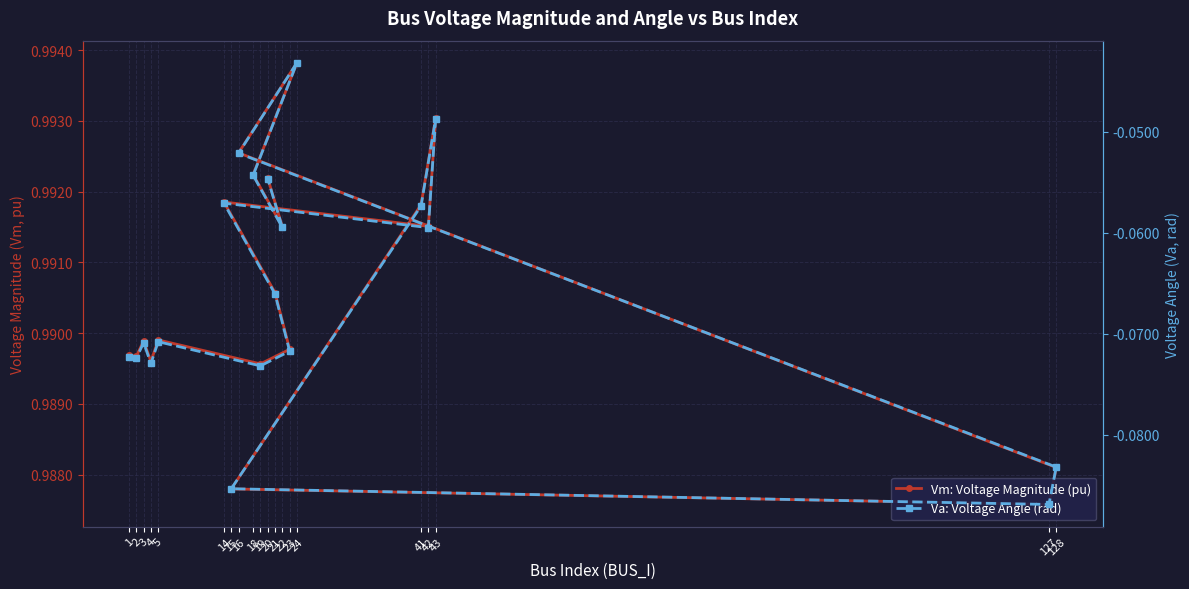

At which label does Va: Voltage Angle (rad) reach its minimum?

127